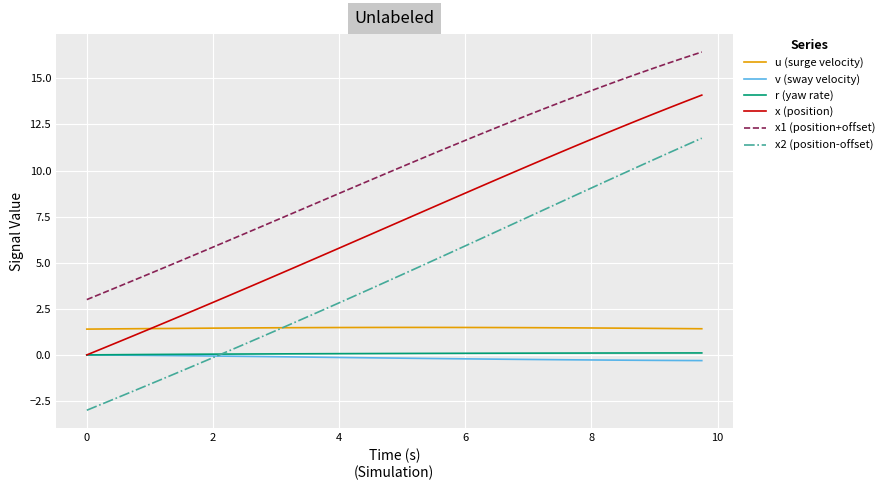

True or false: x1 (position+offset) and x (position) intersect in this chart.

False